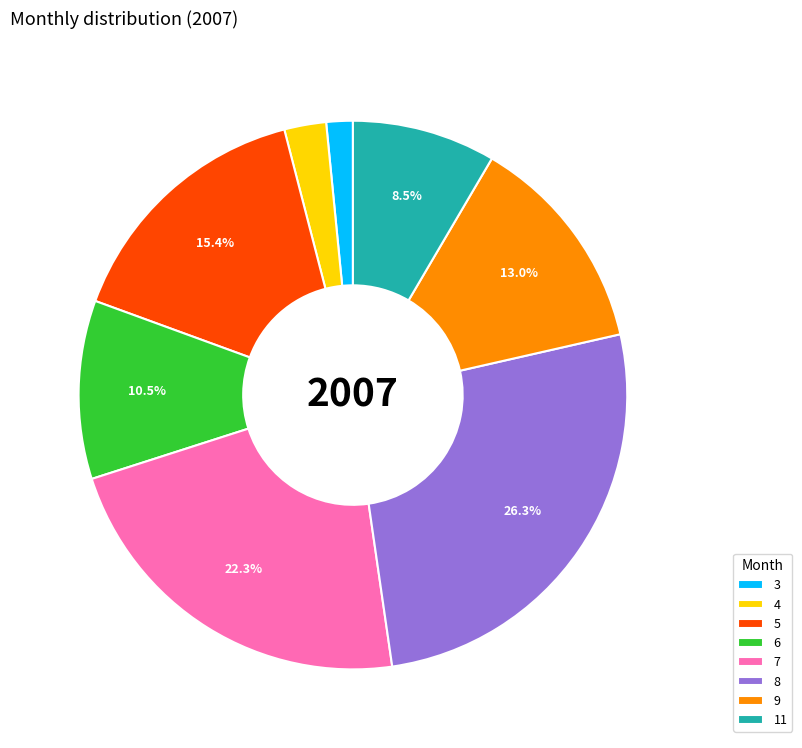

To the nearest percent, what is the difference between the largest and smallest slice percentages?

25%